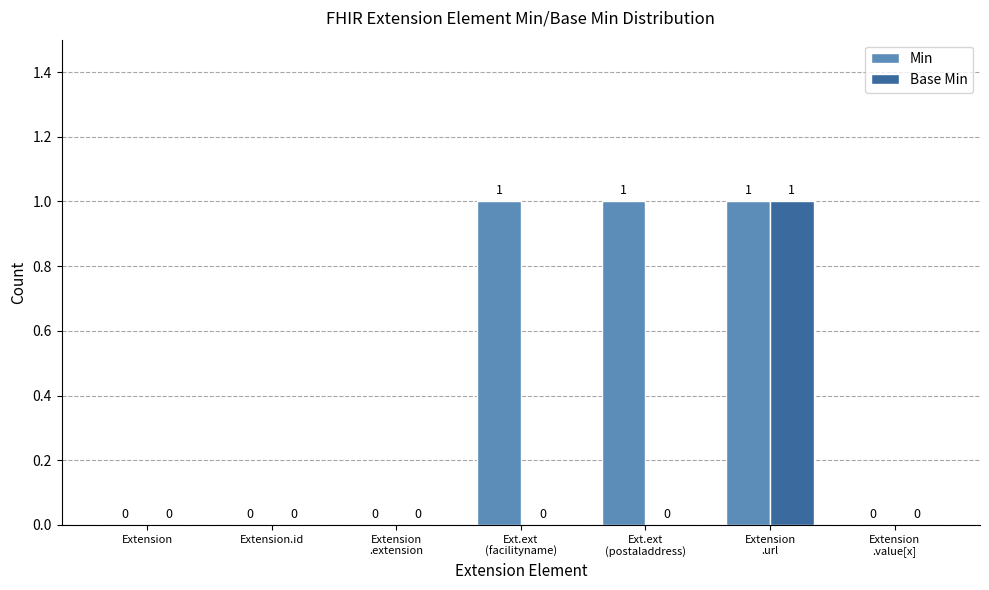

The Min series shows 0 at Extension. True or false?

True